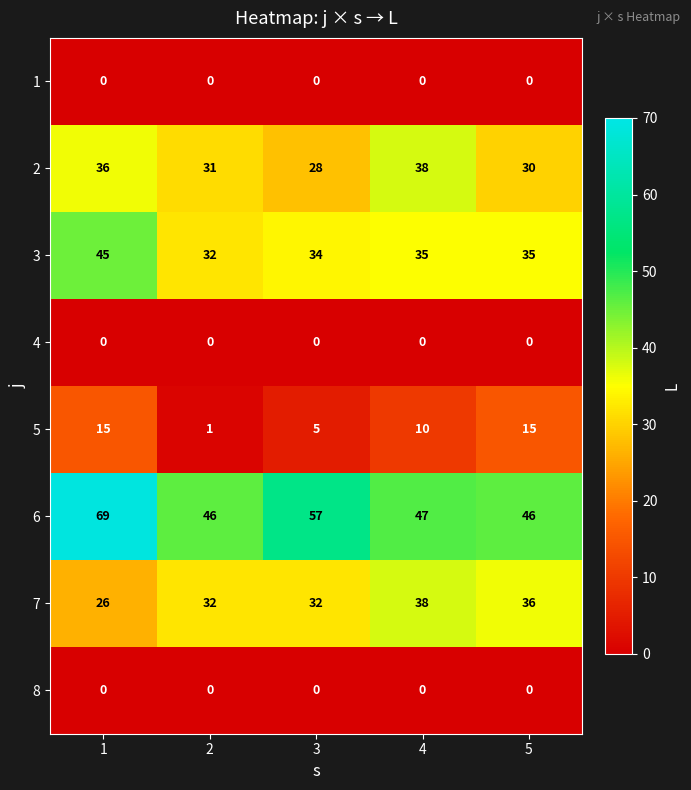

Which series has the largest total across all categories?

6